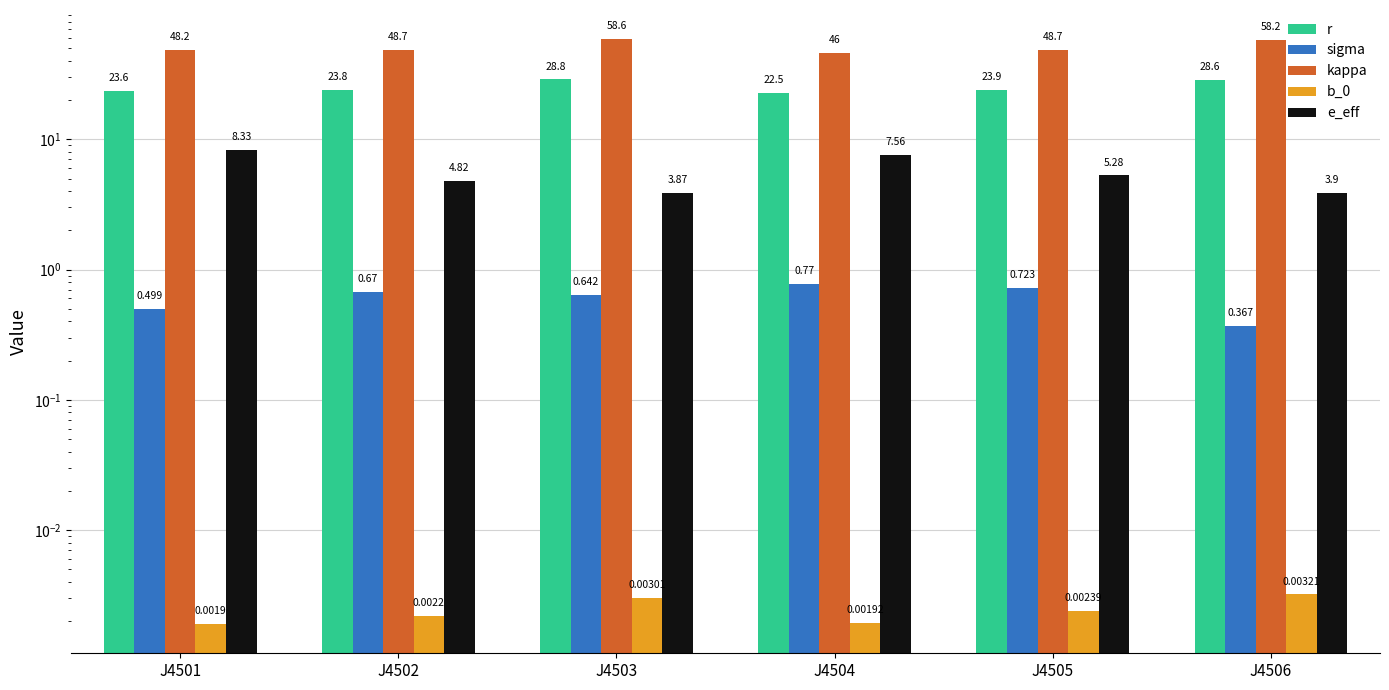

How many data points does each series have?

6